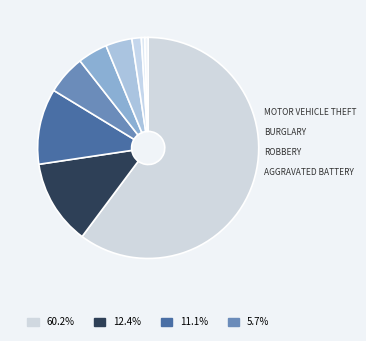

Count the number of slices in the pie.

9